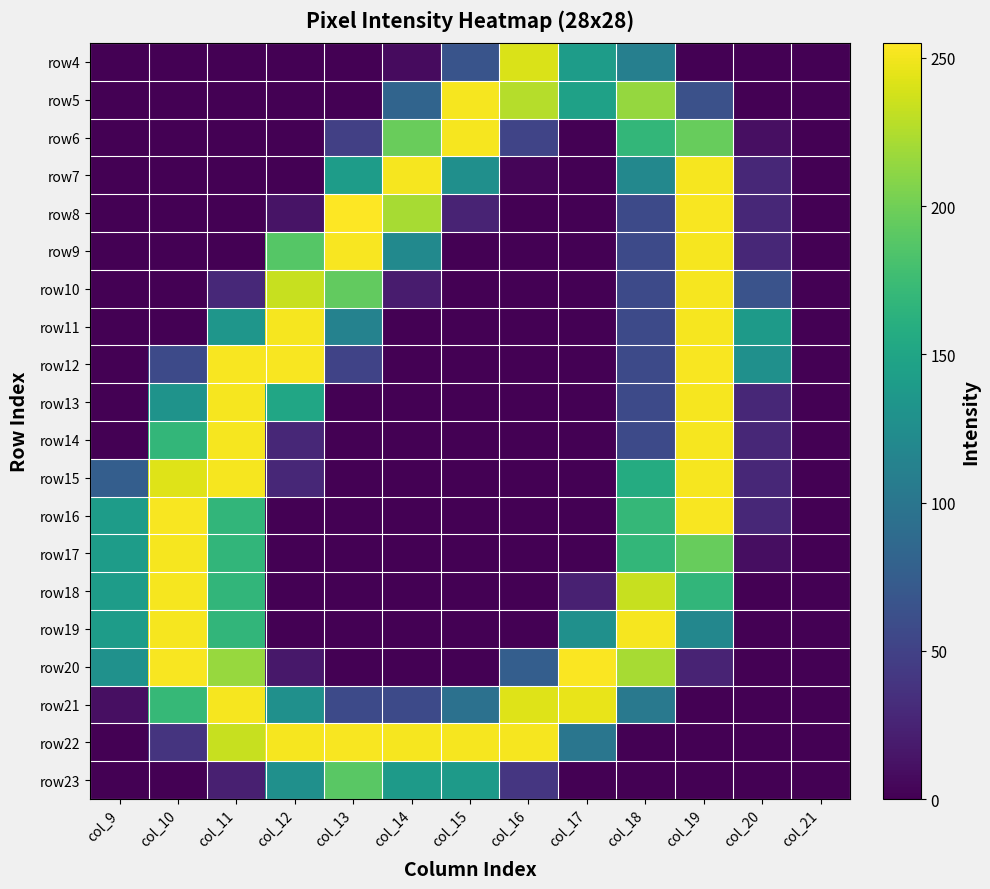

At which category is the sum across all series the highest?

col_19